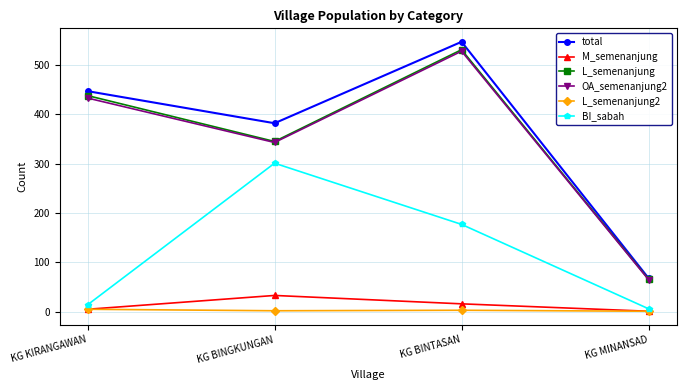

Which series has the largest total across all categories?

total